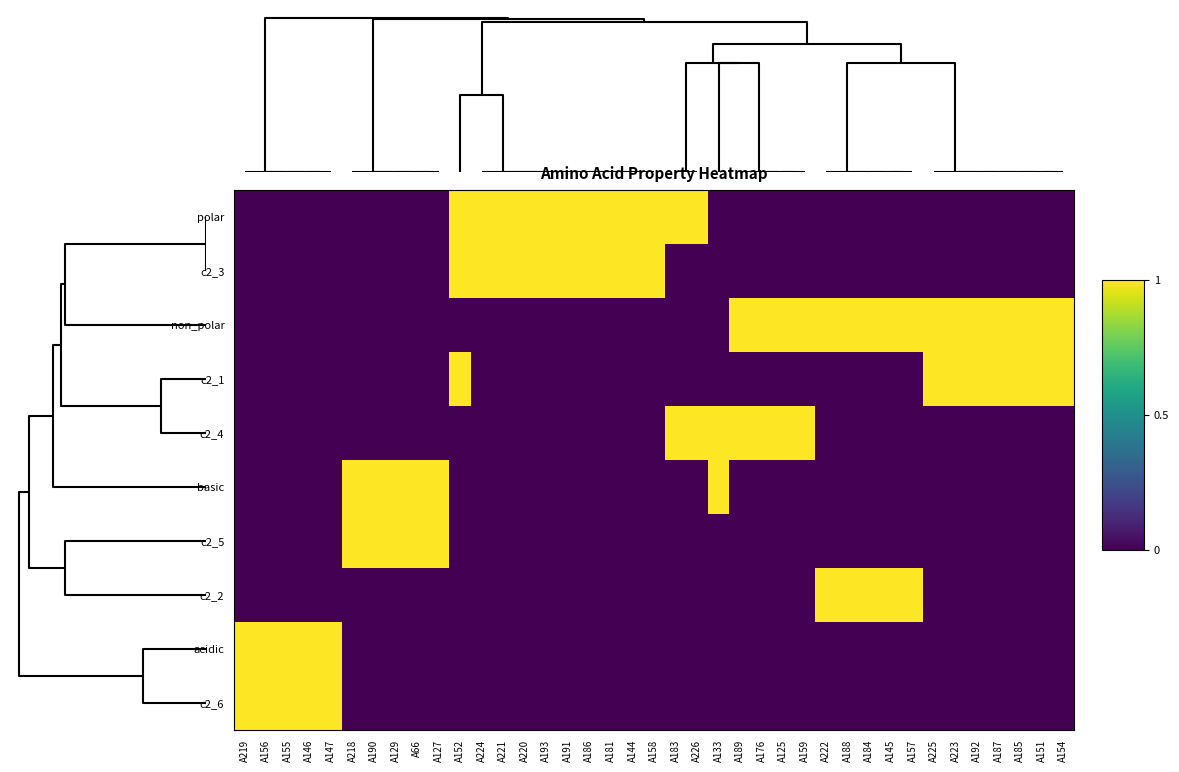

Reading left to right, transcribe all the data shown in this chart.

polar: A219=0	A156=0	A155=0	A146=0	A147=0	A218=0	A190=0	A129=0	A66=0	A127=0	A152=1	A224=1	A221=1	A220=1	A193=1	A191=1	A186=1	A181=1	A144=1	A158=1	A183=1	A226=1	A133=0	A189=0	A176=0	A125=0	A159=0	A222=0	A188=0	A184=0	A145=0	A157=0	A225=0	A223=0	A192=0	A187=0	A185=0	A151=0	A154=0
c2_3: A219=0	A156=0	A155=0	A146=0	A147=0	A218=0	A190=0	A129=0	A66=0	A127=0	A152=1	A224=1	A221=1	A220=1	A193=1	A191=1	A186=1	A181=1	A144=1	A158=1	A183=0	A226=0	A133=0	A189=0	A176=0	A125=0	A159=0	A222=0	A188=0	A184=0	A145=0	A157=0	A225=0	A223=0	A192=0	A187=0	A185=0	A151=0	A154=0
non_polar: A219=0	A156=0	A155=0	A146=0	A147=0	A218=0	A190=0	A129=0	A66=0	A127=0	A152=0	A224=0	A221=0	A220=0	A193=0	A191=0	A186=0	A181=0	A144=0	A158=0	A183=0	A226=0	A133=0	A189=1	A176=1	A125=1	A159=1	A222=1	A188=1	A184=1	A145=1	A157=1	A225=1	A223=1	A192=1	A187=1	A185=1	A151=1	A154=1
c2_1: A219=0	A156=0	A155=0	A146=0	A147=0	A218=0	A190=0	A129=0	A66=0	A127=0	A152=1	A224=0	A221=0	A220=0	A193=0	A191=0	A186=0	A181=0	A144=0	A158=0	A183=0	A226=0	A133=0	A189=0	A176=0	A125=0	A159=0	A222=0	A188=0	A184=0	A145=0	A157=0	A225=1	A223=1	A192=1	A187=1	A185=1	A151=1	A154=1
c2_4: A219=0	A156=0	A155=0	A146=0	A147=0	A218=0	A190=0	A129=0	A66=0	A127=0	A152=0	A224=0	A221=0	A220=0	A193=0	A191=0	A186=0	A181=0	A144=0	A158=0	A183=1	A226=1	A133=1	A189=1	A176=1	A125=1	A159=1	A222=0	A188=0	A184=0	A145=0	A157=0	A225=0	A223=0	A192=0	A187=0	A185=0	A151=0	A154=0
basic: A219=0	A156=0	A155=0	A146=0	A147=0	A218=1	A190=1	A129=1	A66=1	A127=1	A152=0	A224=0	A221=0	A220=0	A193=0	A191=0	A186=0	A181=0	A144=0	A158=0	A183=0	A226=0	A133=1	A189=0	A176=0	A125=0	A159=0	A222=0	A188=0	A184=0	A145=0	A157=0	A225=0	A223=0	A192=0	A187=0	A185=0	A151=0	A154=0
c2_5: A219=0	A156=0	A155=0	A146=0	A147=0	A218=1	A190=1	A129=1	A66=1	A127=1	A152=0	A224=0	A221=0	A220=0	A193=0	A191=0	A186=0	A181=0	A144=0	A158=0	A183=0	A226=0	A133=0	A189=0	A176=0	A125=0	A159=0	A222=0	A188=0	A184=0	A145=0	A157=0	A225=0	A223=0	A192=0	A187=0	A185=0	A151=0	A154=0
c2_2: A219=0	A156=0	A155=0	A146=0	A147=0	A218=0	A190=0	A129=0	A66=0	A127=0	A152=0	A224=0	A221=0	A220=0	A193=0	A191=0	A186=0	A181=0	A144=0	A158=0	A183=0	A226=0	A133=0	A189=0	A176=0	A125=0	A159=0	A222=1	A188=1	A184=1	A145=1	A157=1	A225=0	A223=0	A192=0	A187=0	A185=0	A151=0	A154=0
acidic: A219=1	A156=1	A155=1	A146=1	A147=1	A218=0	A190=0	A129=0	A66=0	A127=0	A152=0	A224=0	A221=0	A220=0	A193=0	A191=0	A186=0	A181=0	A144=0	A158=0	A183=0	A226=0	A133=0	A189=0	A176=0	A125=0	A159=0	A222=0	A188=0	A184=0	A145=0	A157=0	A225=0	A223=0	A192=0	A187=0	A185=0	A151=0	A154=0
c2_6: A219=1	A156=1	A155=1	A146=1	A147=1	A218=0	A190=0	A129=0	A66=0	A127=0	A152=0	A224=0	A221=0	A220=0	A193=0	A191=0	A186=0	A181=0	A144=0	A158=0	A183=0	A226=0	A133=0	A189=0	A176=0	A125=0	A159=0	A222=0	A188=0	A184=0	A145=0	A157=0	A225=0	A223=0	A192=0	A187=0	A185=0	A151=0	A154=0